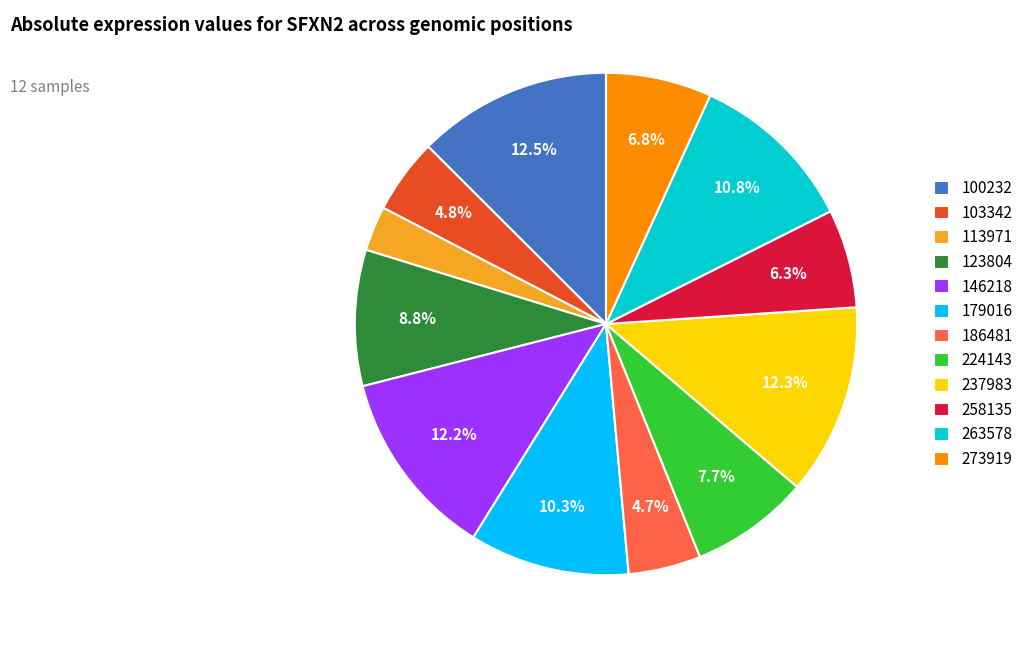

Which slice is the smallest?

113971